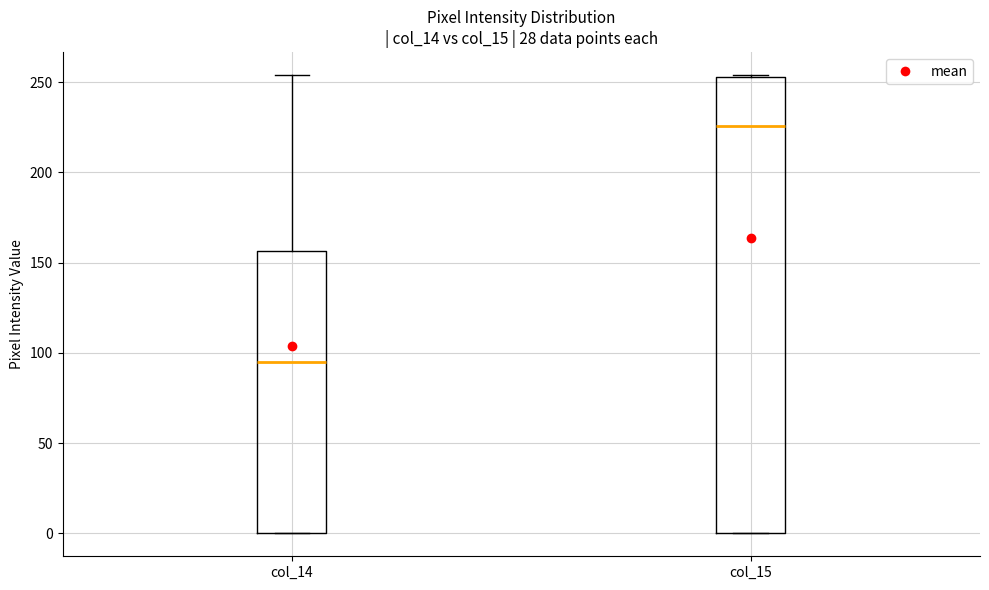

Reading left to right, transcribe this box plot: for each box, give where its median line is, the range the box spans, and where its two whiskers end, as read against the y-axis. The values are not printed on the chart, so give them approximately, as read against the axis.

col_14: median 95, box 0 to 155, whiskers 0 to 255
col_15: median 225, box 0 to 255, whiskers 0 to 255